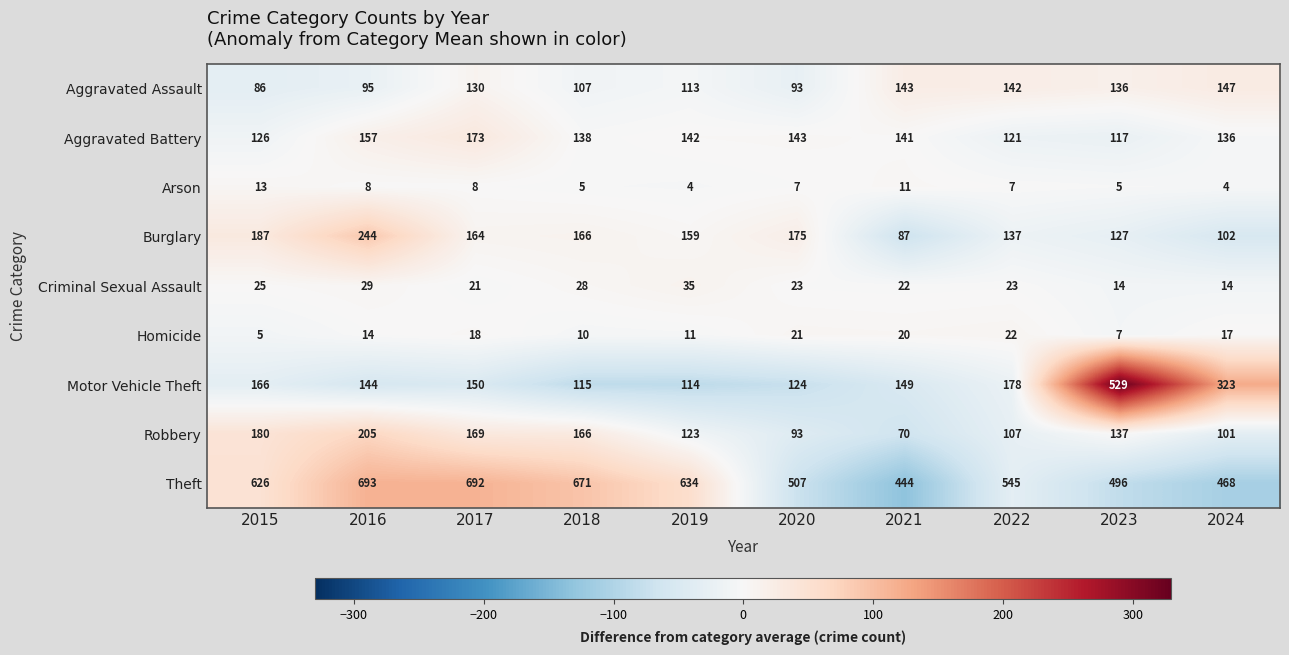

What is the total value across all series at 2015?

1414